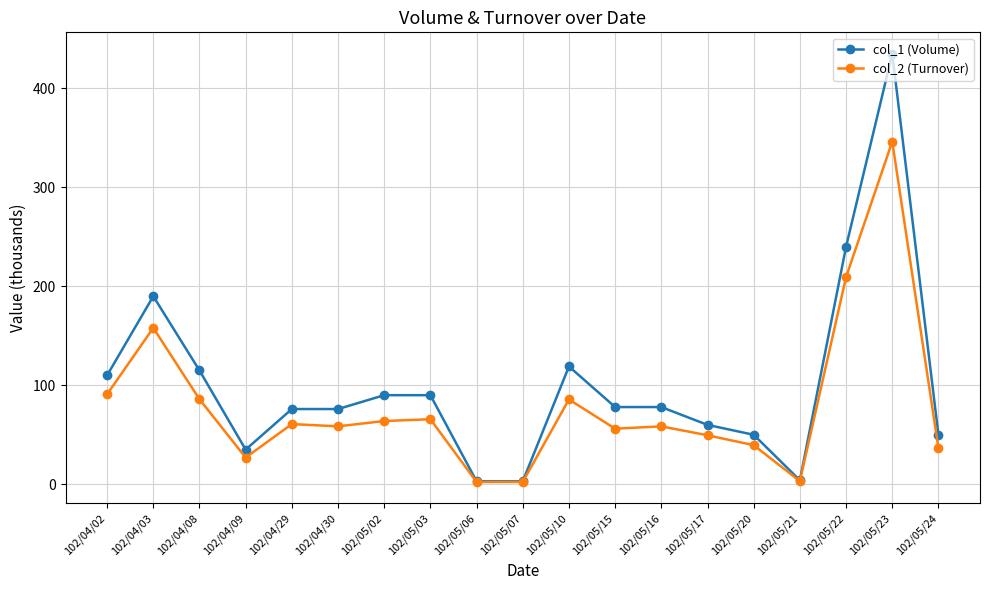

List the series in order of their overall mean, lowest first.

col_2 (Turnover), col_1 (Volume)